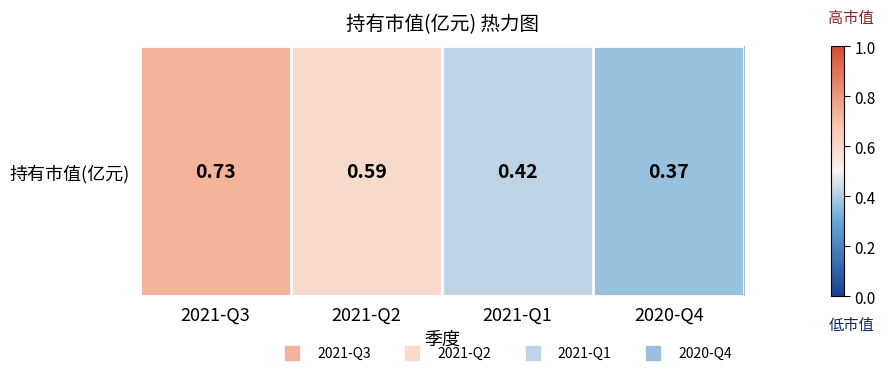

How many series are shown in this chart?

1